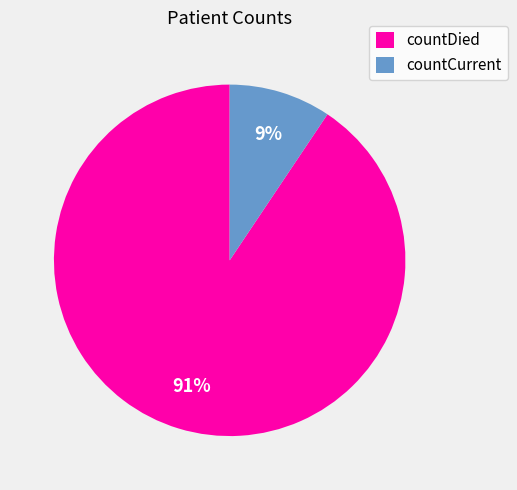

To the nearest percent, what is the average slice percentage?

50%